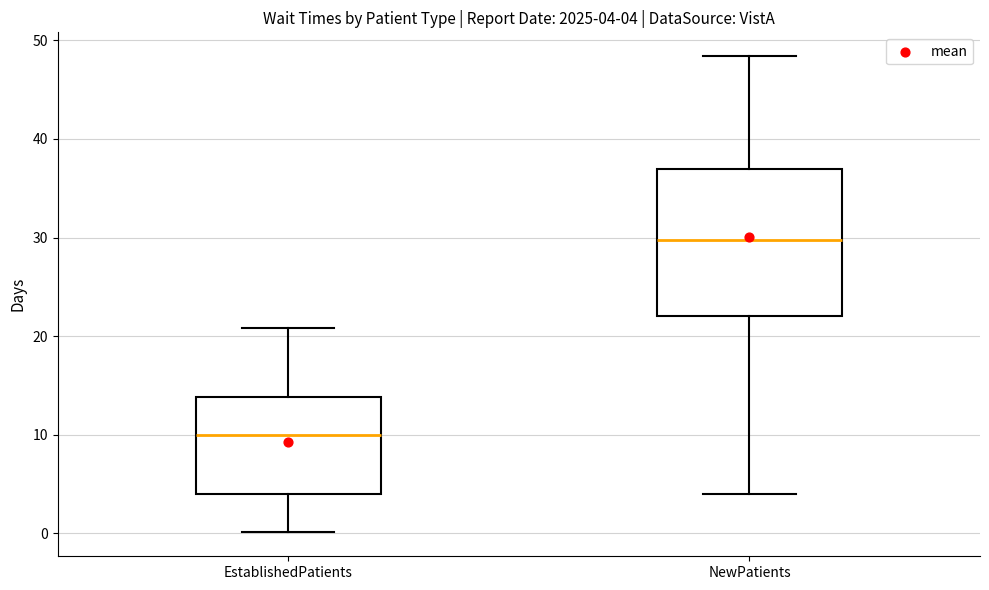

Which box is the tallest, from its lower edge to its upper edge?

NewPatients